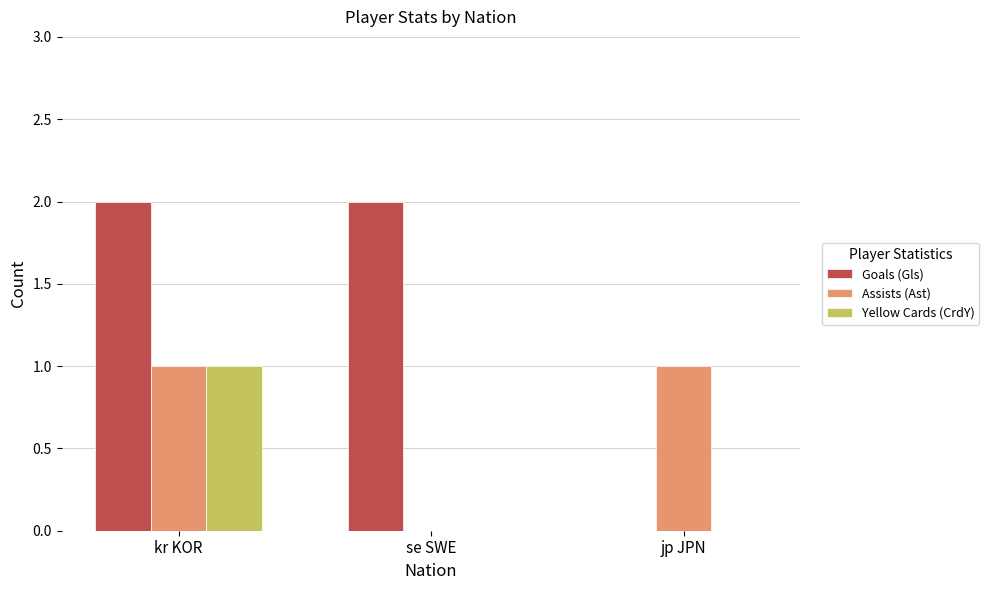

How many series are shown in this chart?

3